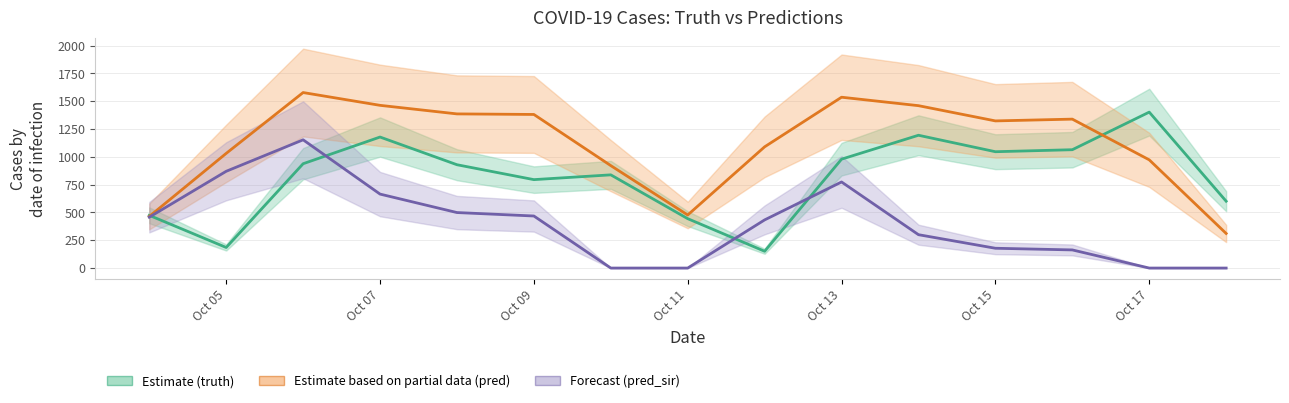

True or false: pred and pred_sir cross at least once.

False